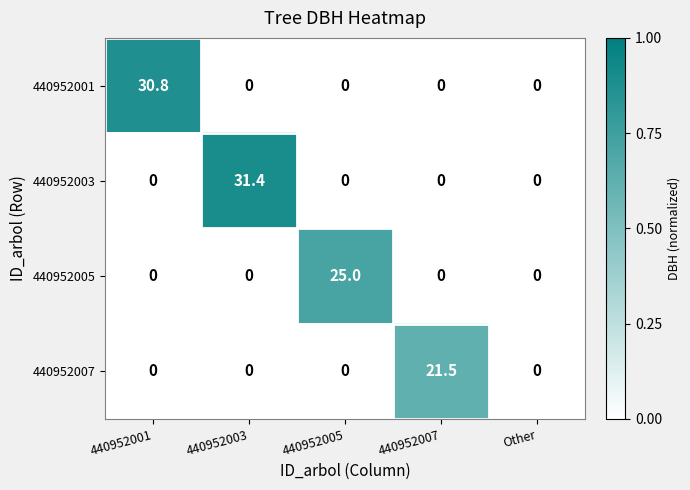

What is the spread (max minus min) of values at 440952005?

25.0